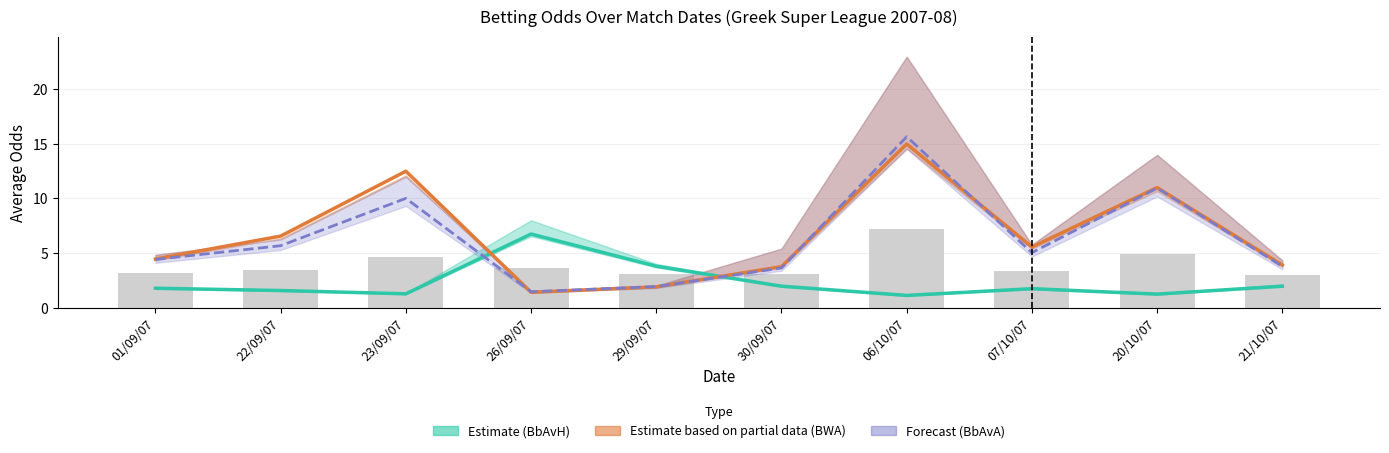

What is the sum of the BbAvA values at 30/09/07 and 21/10/07?

7.4